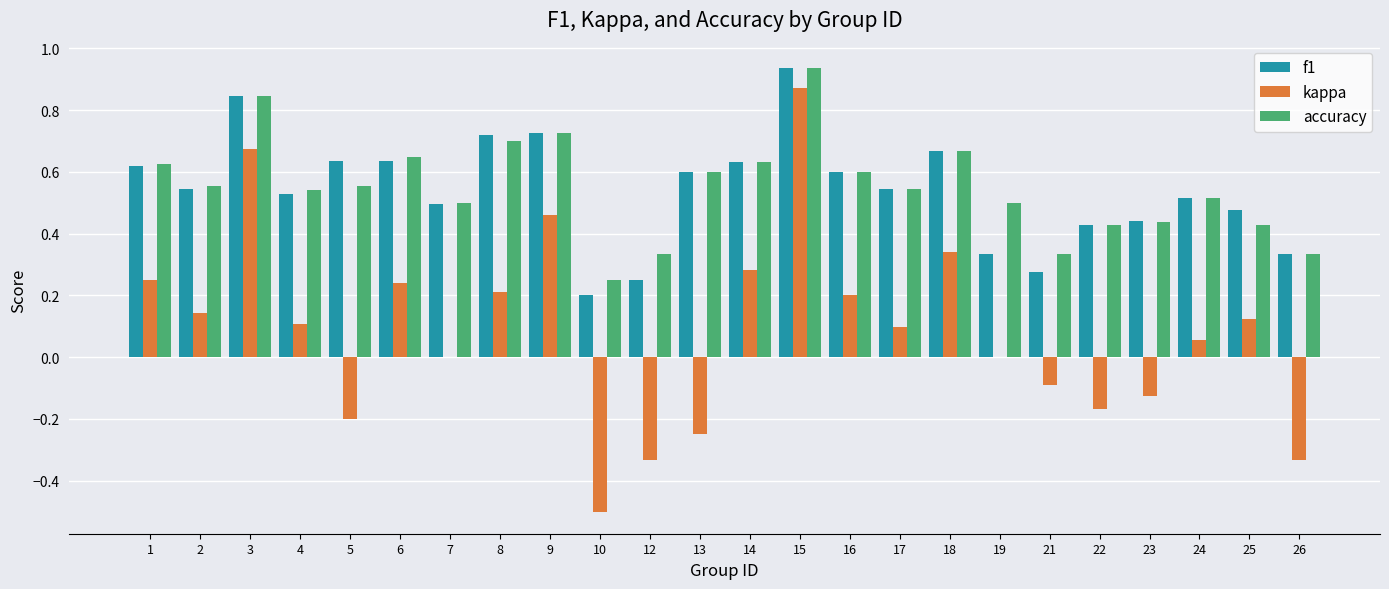

Which series changed the most between 15 and 21?

kappa